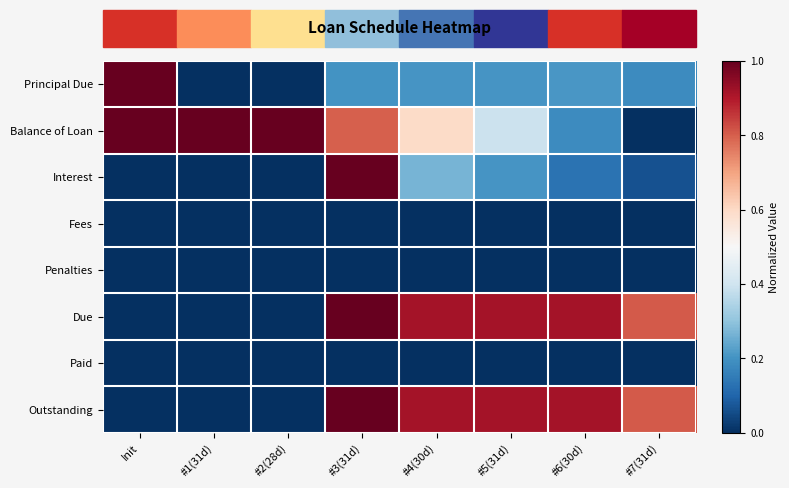

At Init, list the series in order from smallest to largest.

Interest, Fees, Penalties, Due, Paid, Outstanding, Principal Due, Balance of Loan